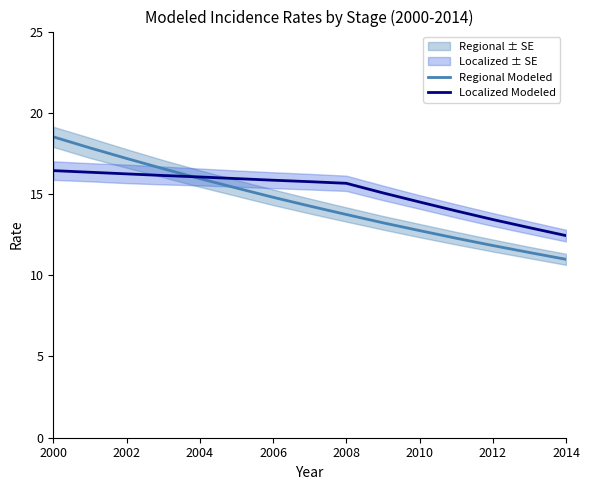

At which label does Regional Modeled reach its peak?

2000